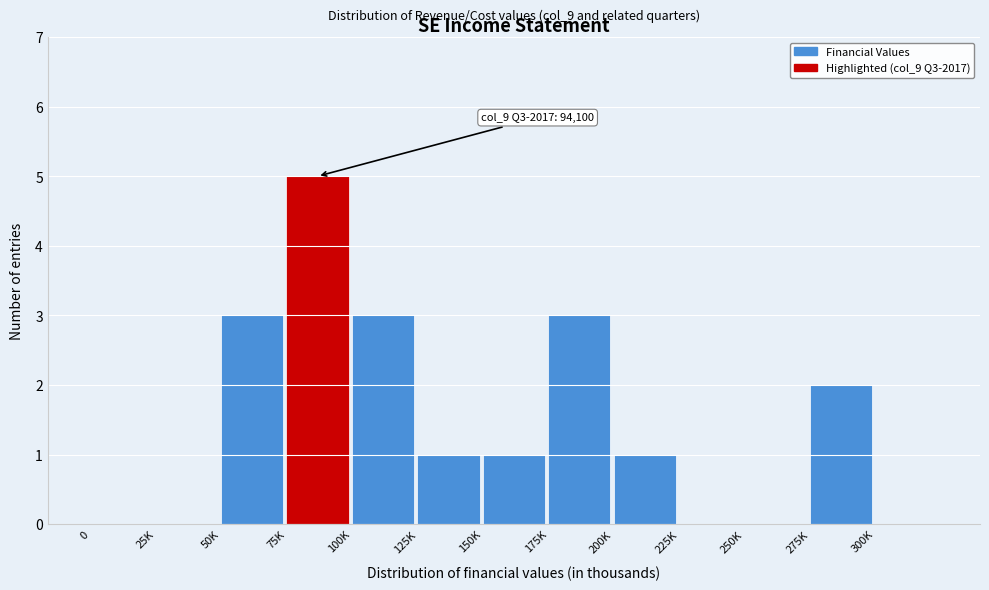

Reading left to right, transcribe all the data shown in this chart.

0=0	25K=0	50K=3	75K=5	100K=3	125K=1	150K=1	175K=3	200K=1	225K=0	250K=0	275K=2	300K=0